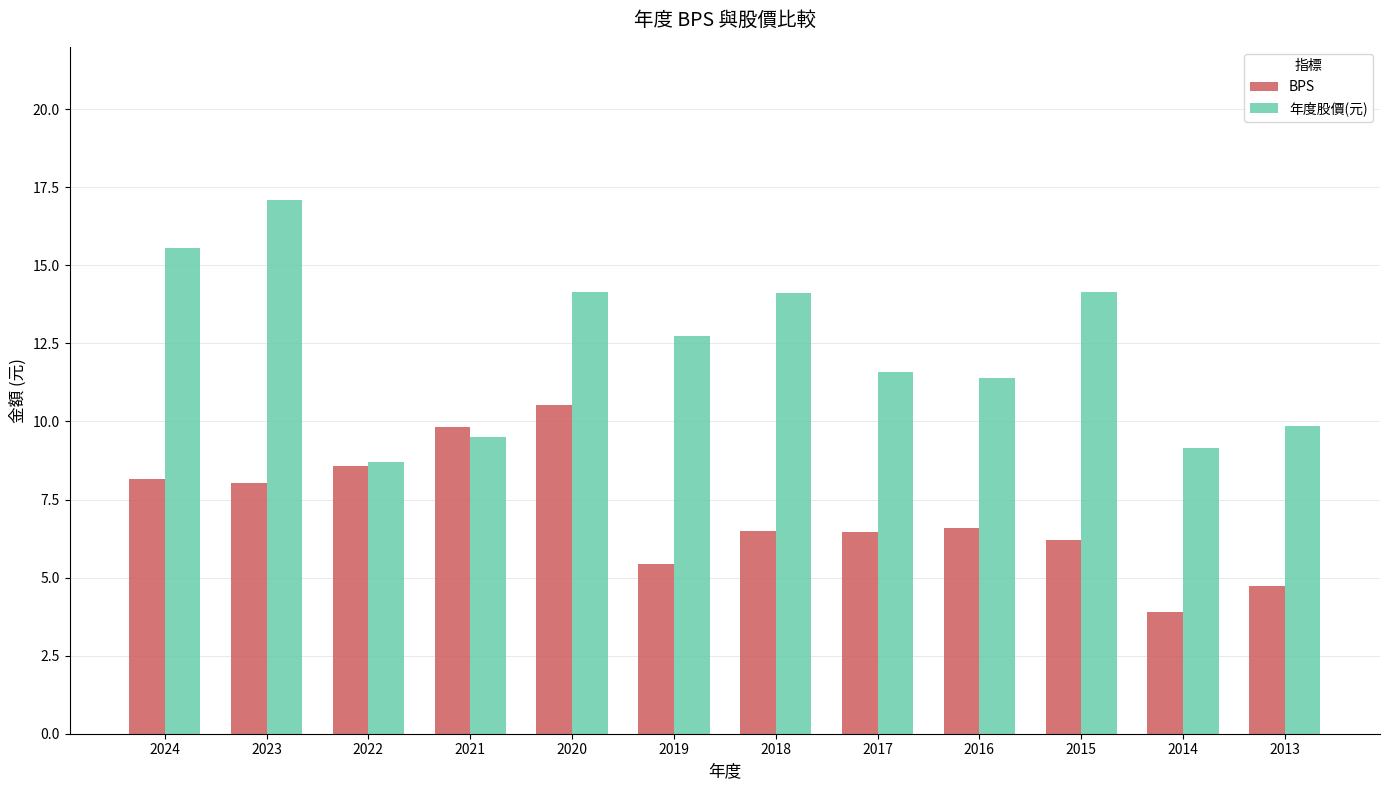

What are all the series names shown in the legend?

BPS, 年度股價(元)